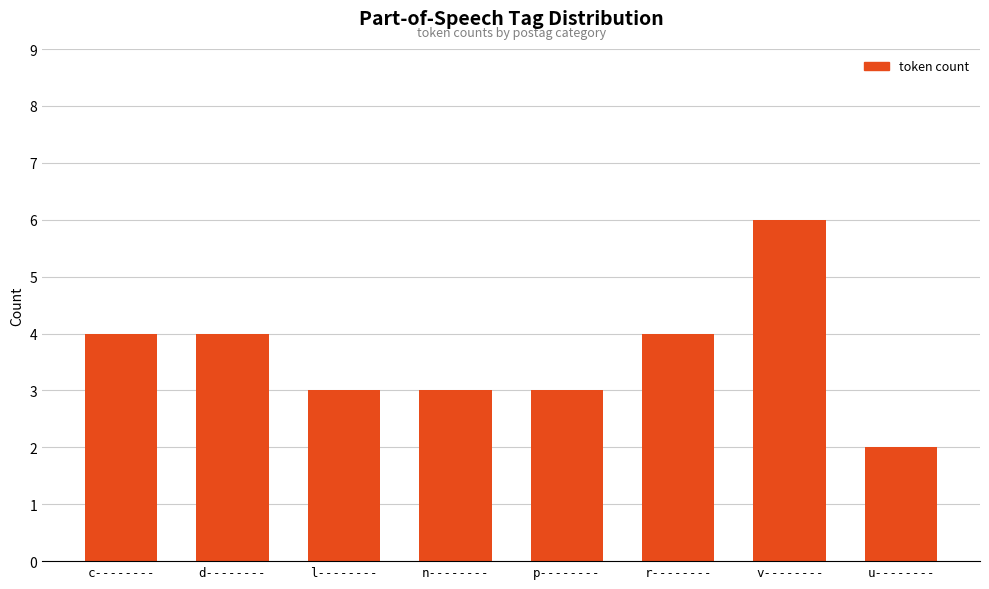

What value does the data have at r--------?

4